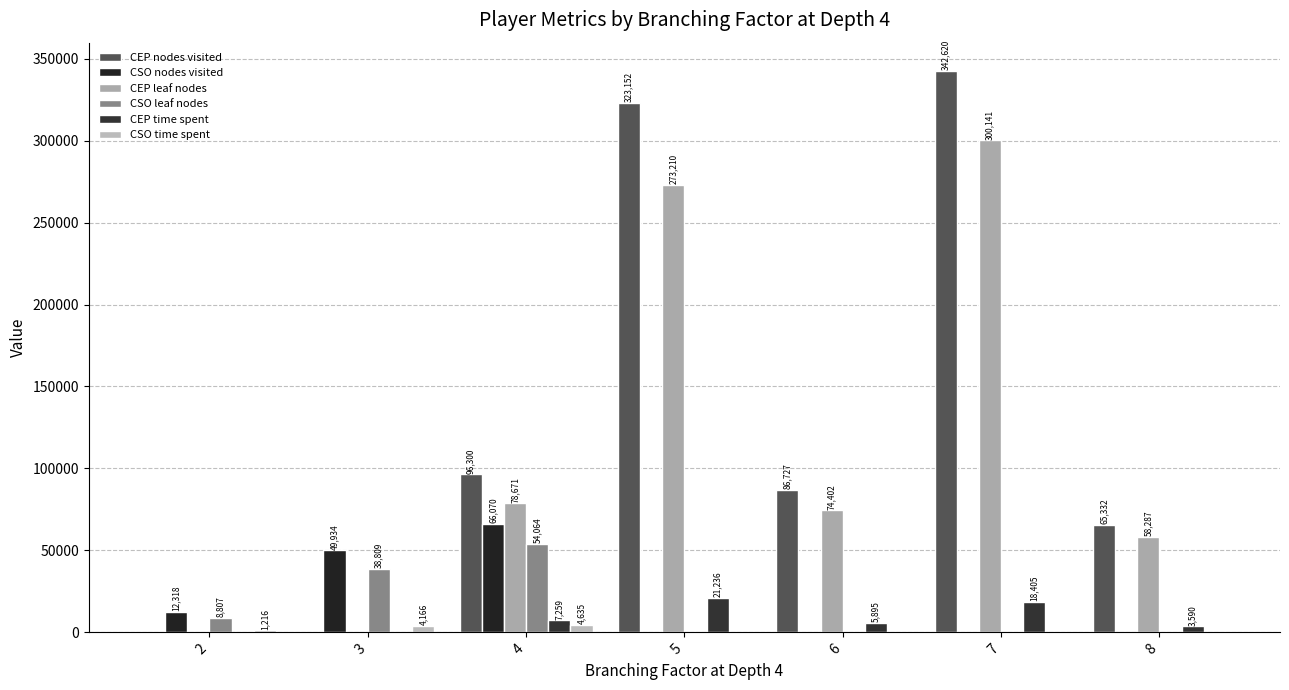

Reading right to left, list all the values displayed in this chart.

CEP nodes visited: 8=65332	7=342620	6=86727	5=323152	4=96300	3=0	2=0
CSO nodes visited: 8=0	7=0	6=0	5=0	4=66070	3=49934	2=12318
CEP leaf nodes: 8=58287	7=300141	6=74402	5=273210	4=78671	3=0	2=0
CSO leaf nodes: 8=0	7=0	6=0	5=0	4=54064	3=38809	2=8807
CEP time spent: 8=3590	7=18405	6=5895	5=21236	4=7259	3=0	2=0
CSO time spent: 8=0	7=0	6=0	5=0	4=4635	3=4166	2=1216